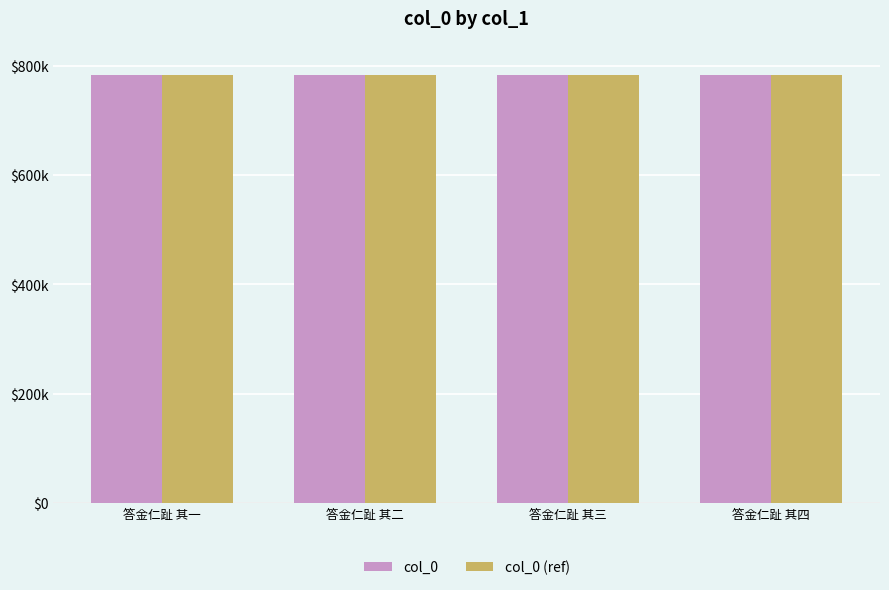

What is the sum of all col_0 values?

3130418